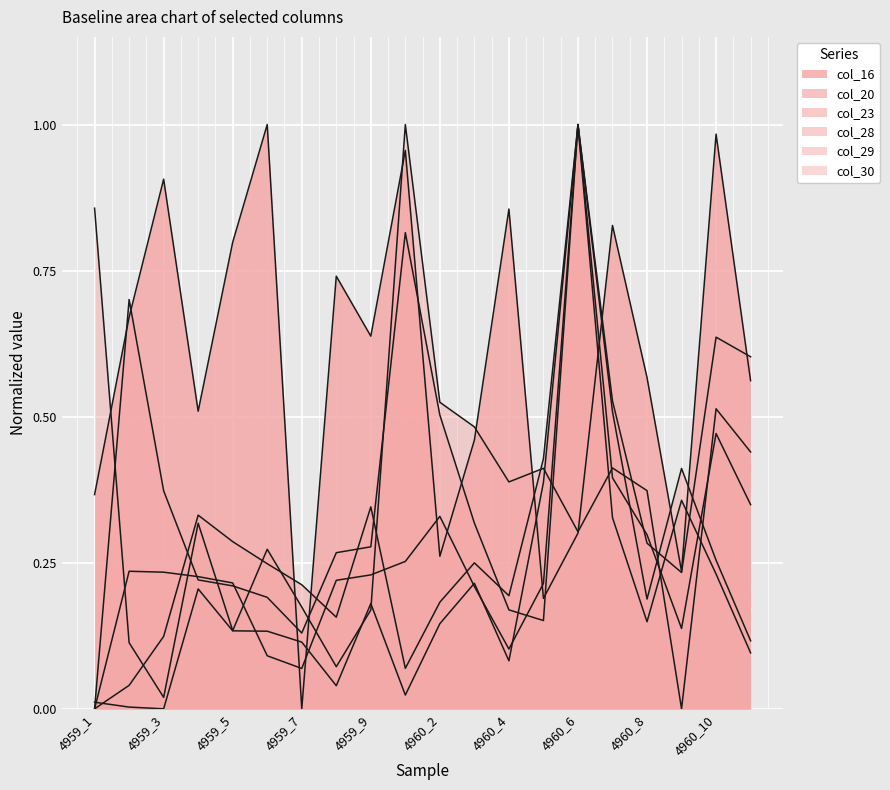

What is the value of the col_28 point at the 16th from the left?

0.5